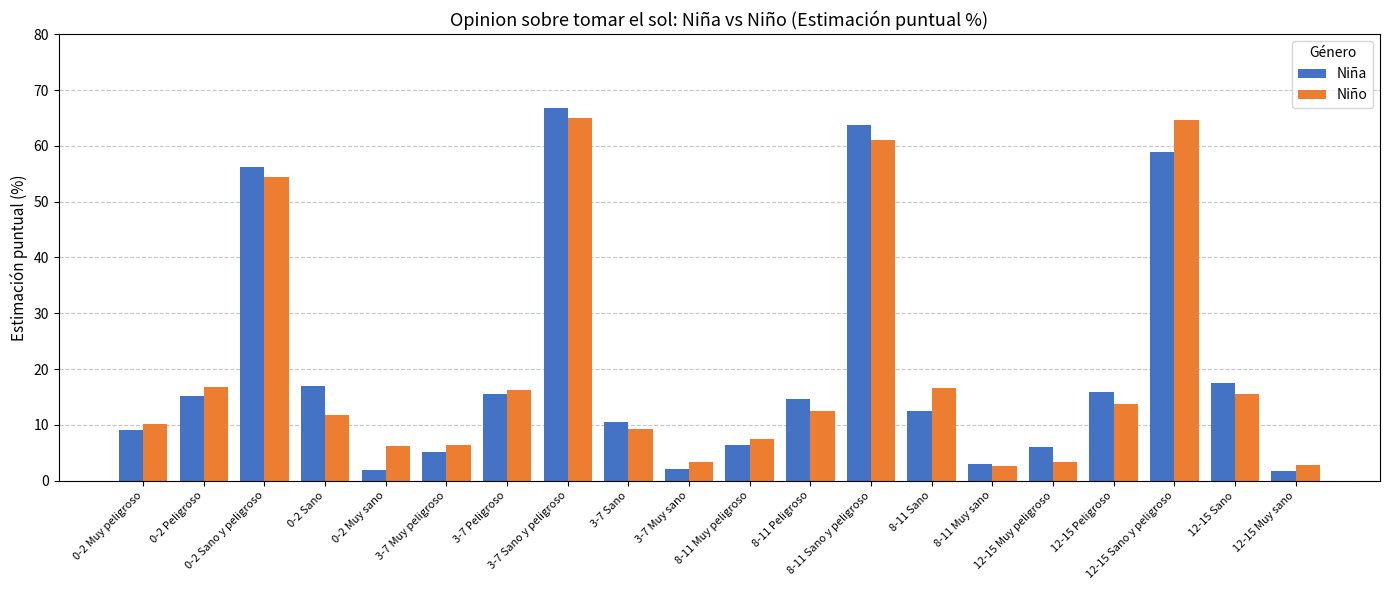

What is the difference between the Niña values at 3-7 Peligroso and 3-7 Sano y peligroso?

51.3